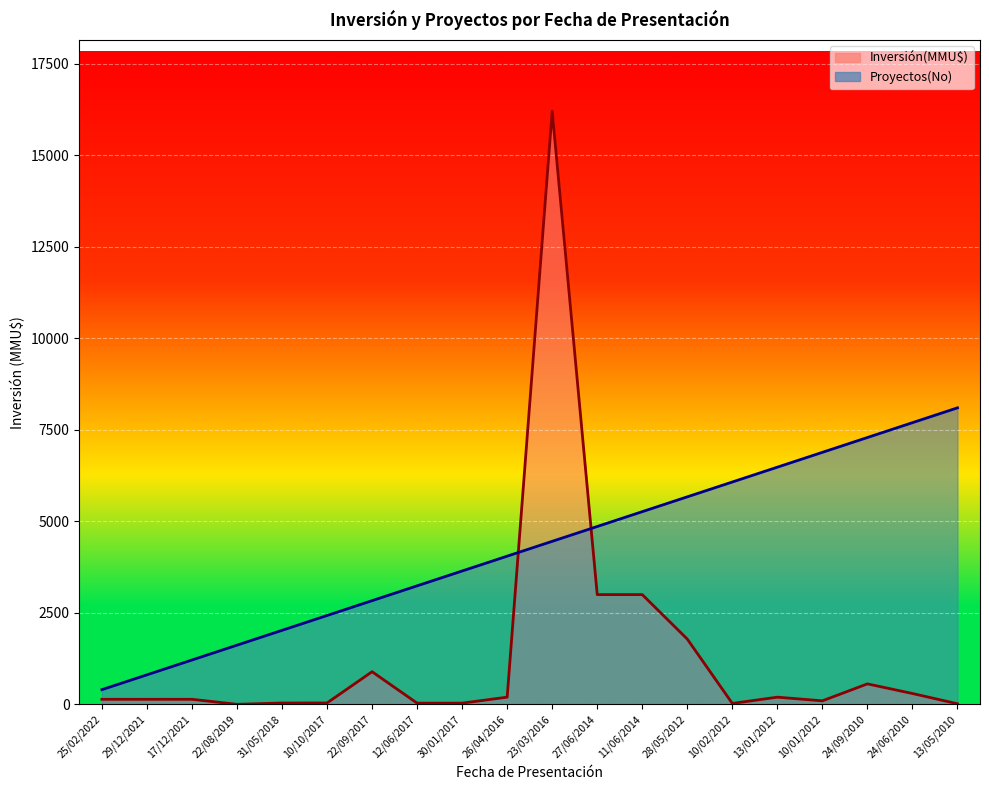

Rank the series by their average value, from highest to lowest.

Proyectos(No), Inversión(MMU$)